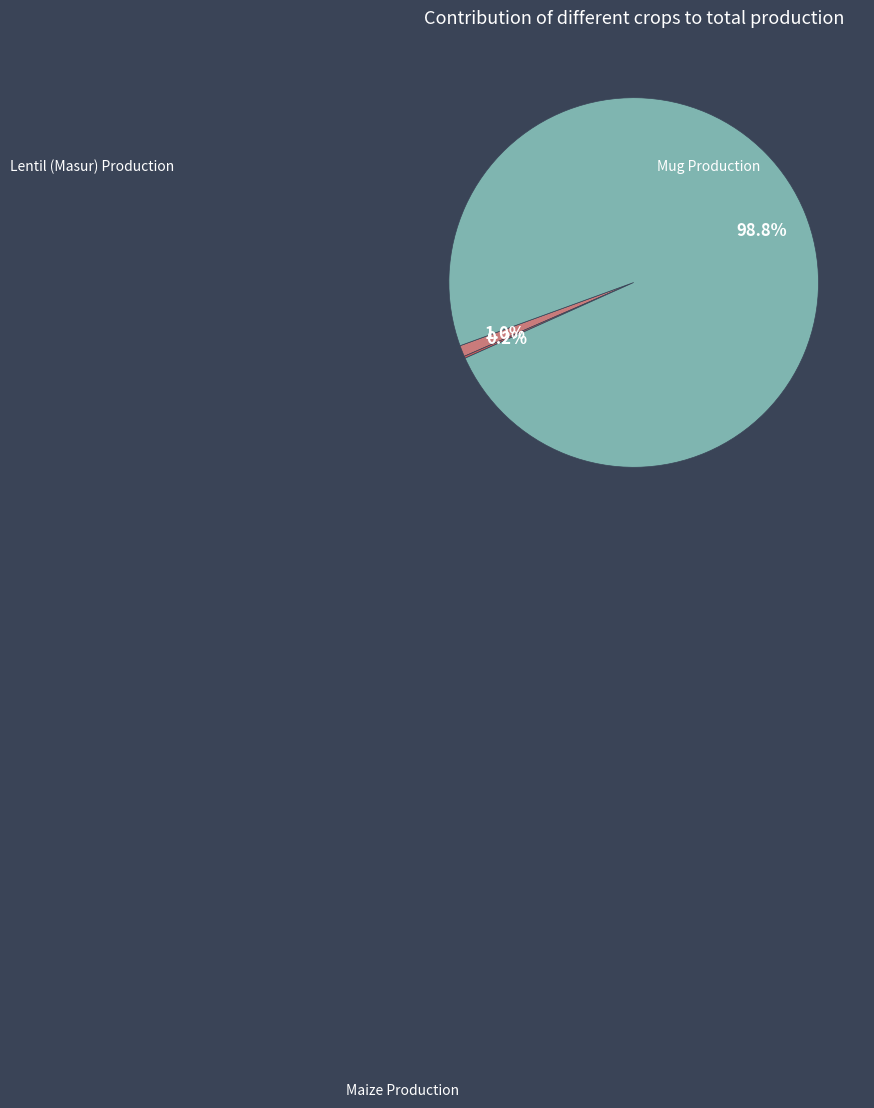

True or false: Lentil (Masur) Production accounts for 14% of the total.

False